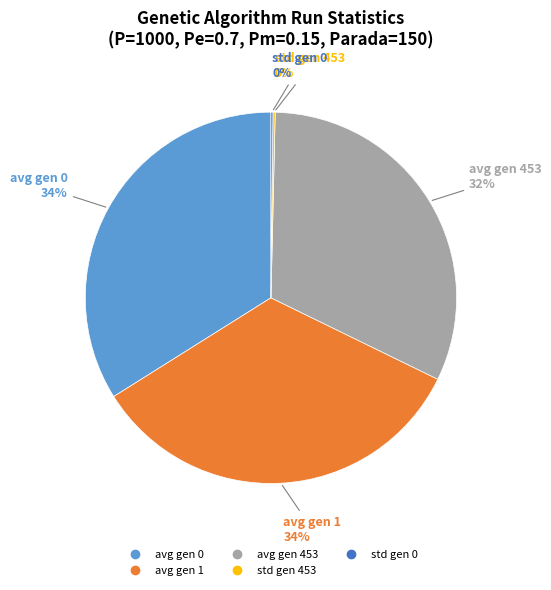

To the nearest percent, what is the average slice percentage?

20%